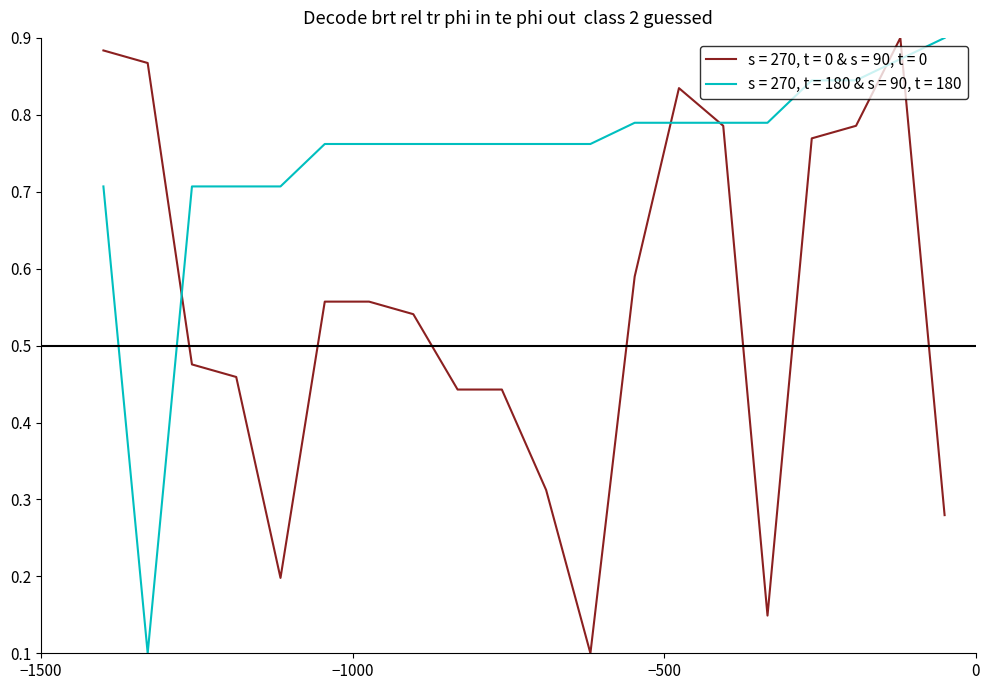

Rank the series by their average value, from lowest to highest.

s = 270, t = 0 & s = 90, t = 0, s = 270, t = 180 & s = 90, t = 180